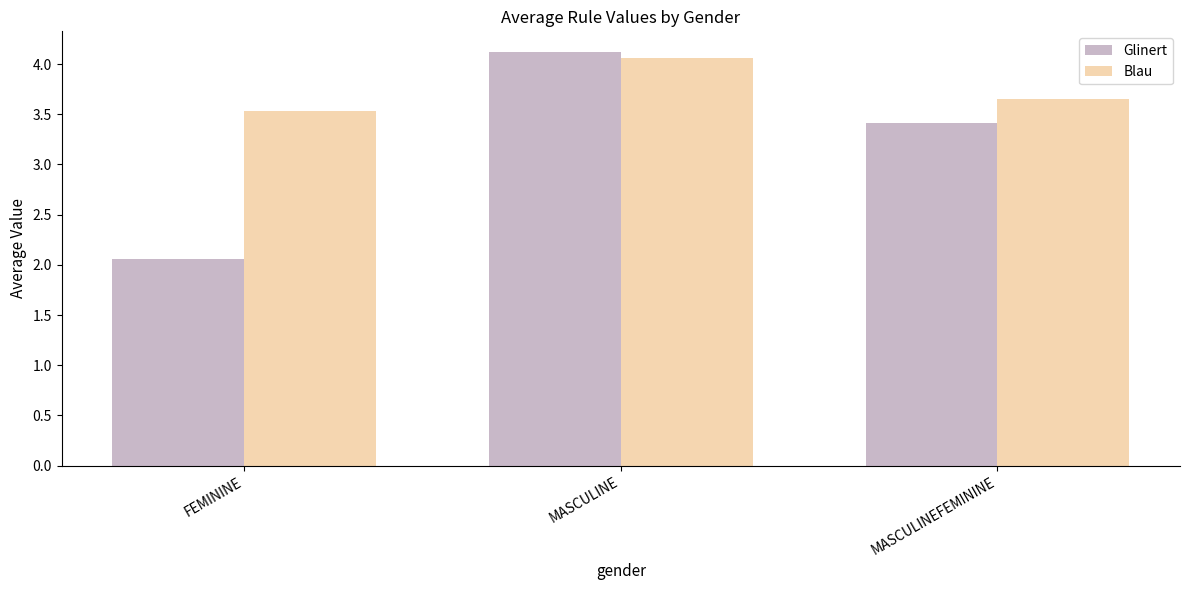

Is the value of Glinert at MASCULINE greater than the value of Blau at MASCULINEFEMININE?

Yes